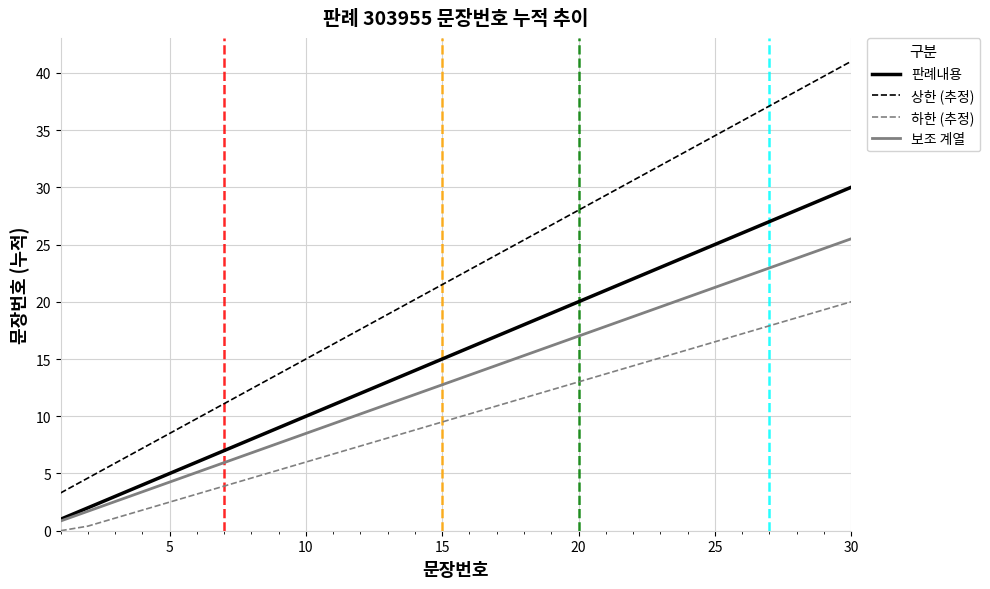

What is the sum of all 상한 (추정) values?

664.5